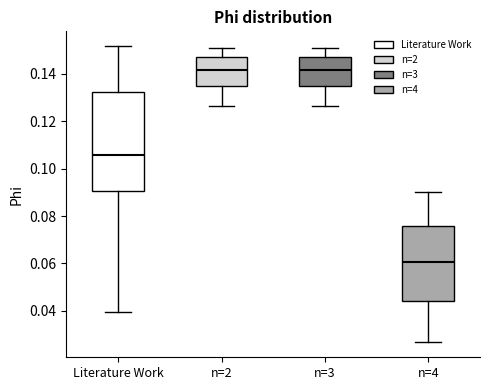

Reading left to right, transcribe this box plot: for each box, give where its median line is, the range the box spans, and where its two whiskers end, as read against the y-axis. The values are not printed on the chart, so give them approximately, as read against the axis.

Literature Work: median 0.106, box 0.090 to 0.132, whiskers 0.040 to 0.152
n=2: median 0.142, box 0.134 to 0.148, whiskers 0.126 to 0.150
n=3: median 0.142, box 0.134 to 0.148, whiskers 0.126 to 0.150
n=4: median 0.060, box 0.044 to 0.076, whiskers 0.026 to 0.090